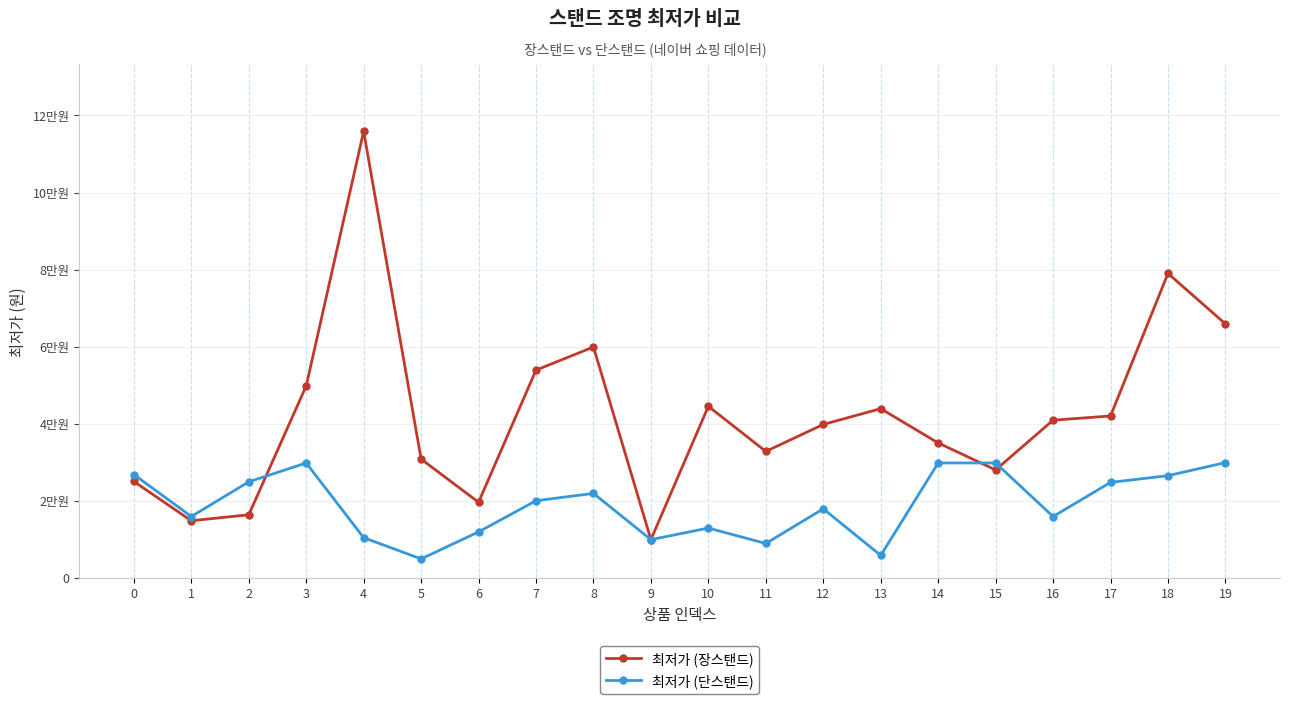

What are all the series names shown in the legend?

최저가 (장스탠드), 최저가 (단스탠드)